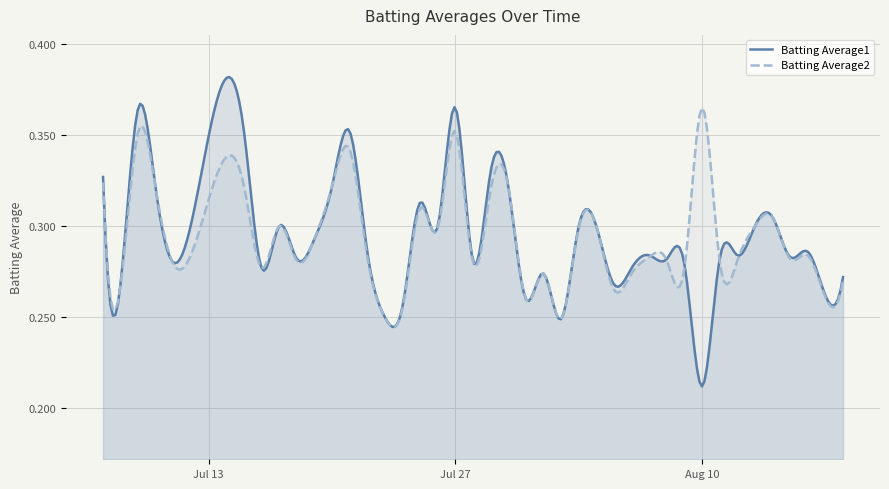

Is it true that Batting Average2 equals 0.4 at 2010-08-03?

False